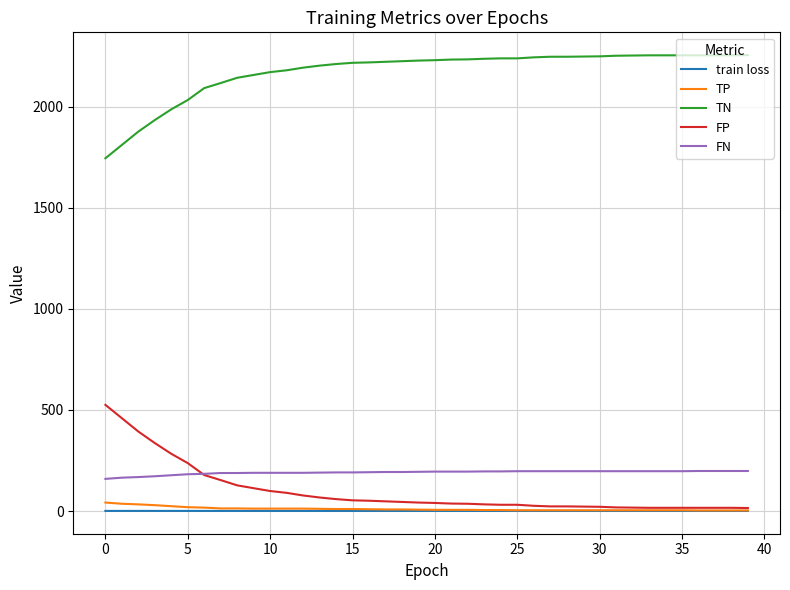

What is the highest value of the FN series?

198.0